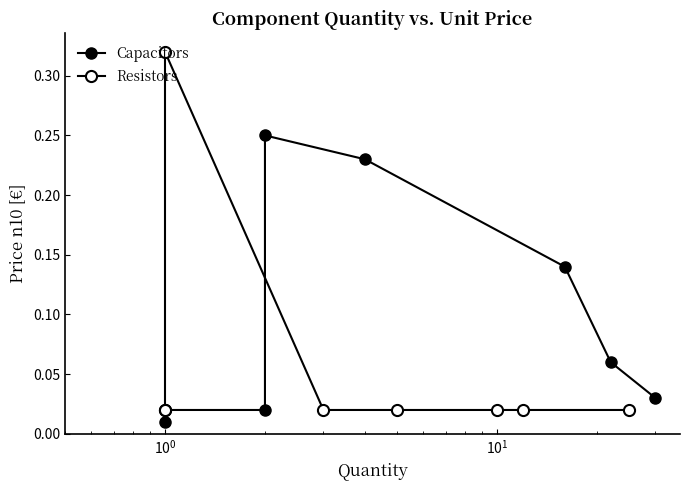

List the series in order of their overall mean, highest first.

Capacitors, Resistors